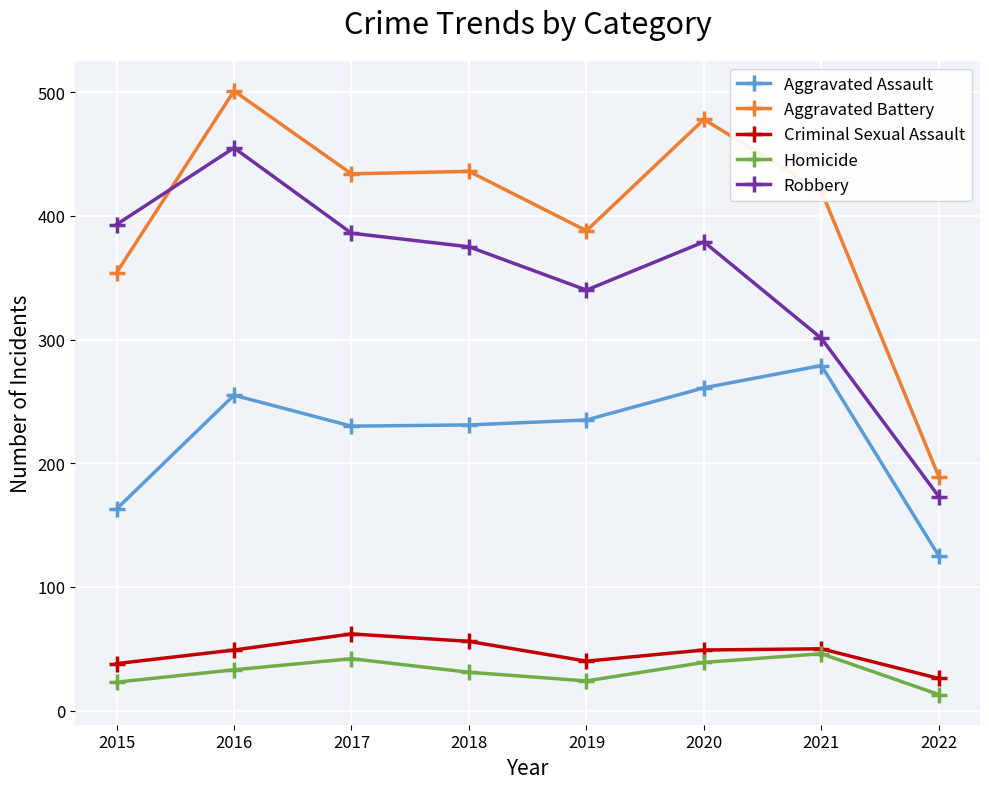

Which series has the largest total across all categories?

Aggravated Battery